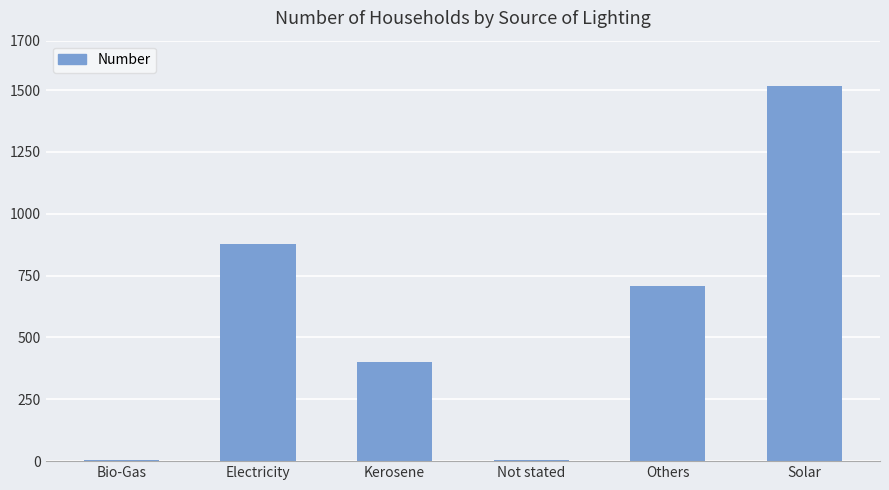

What value does the data have at Not stated?

3